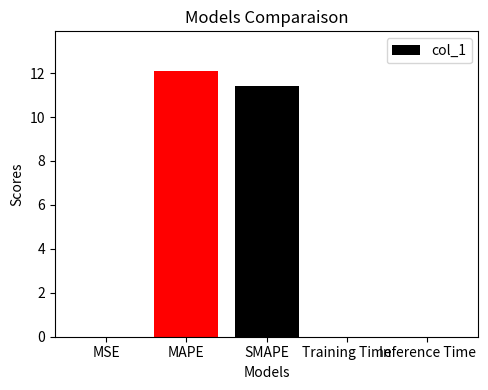

Between Training Time and MAPE, which is larger?

MAPE